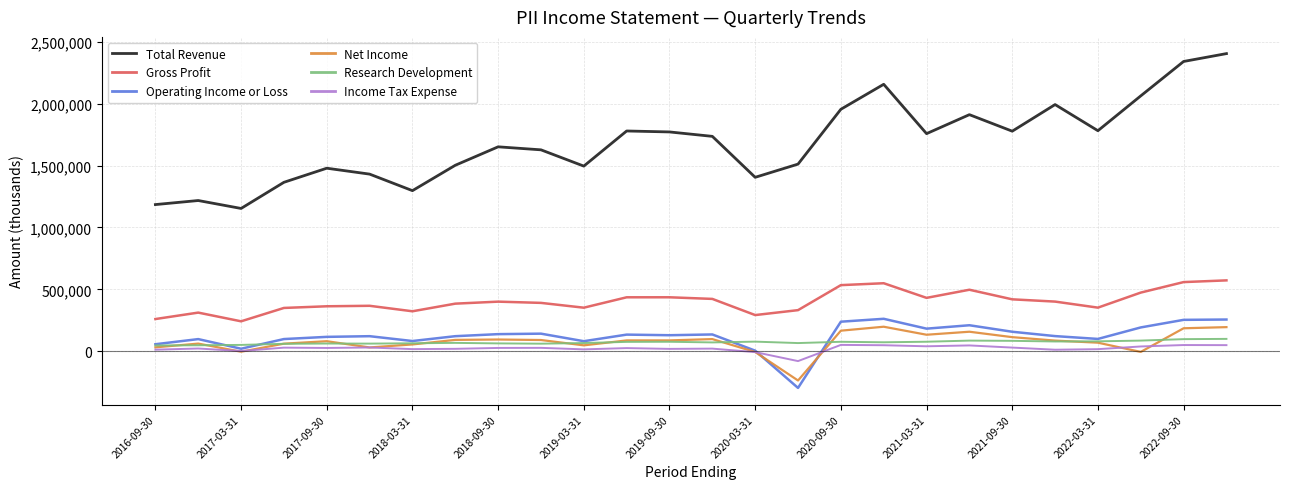

Which series has the largest total across all categories?

Total Revenue